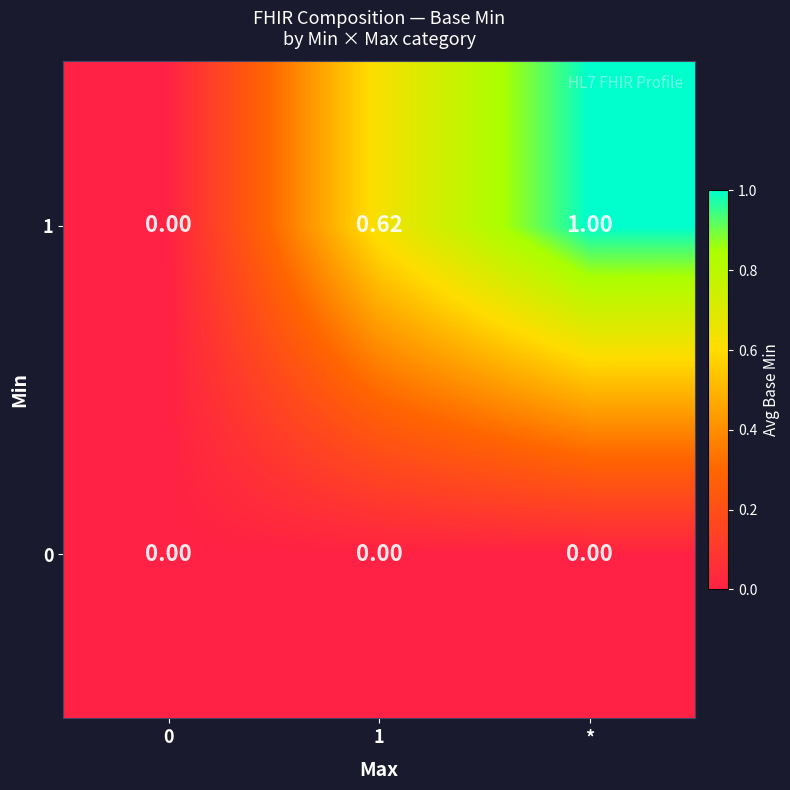

How many data points does each series have?

3